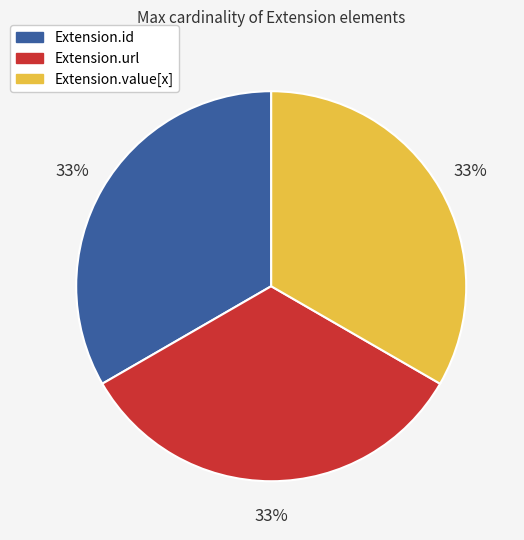

The Extension.url slice represents 33% of the pie. True or false?

True